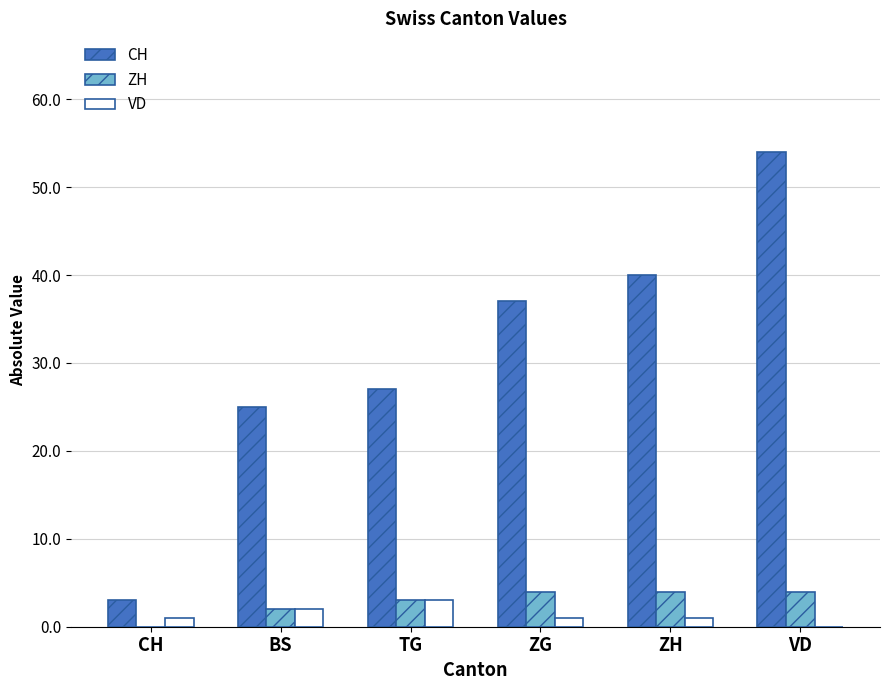

Which series changed the most between CH and ZG?

CH